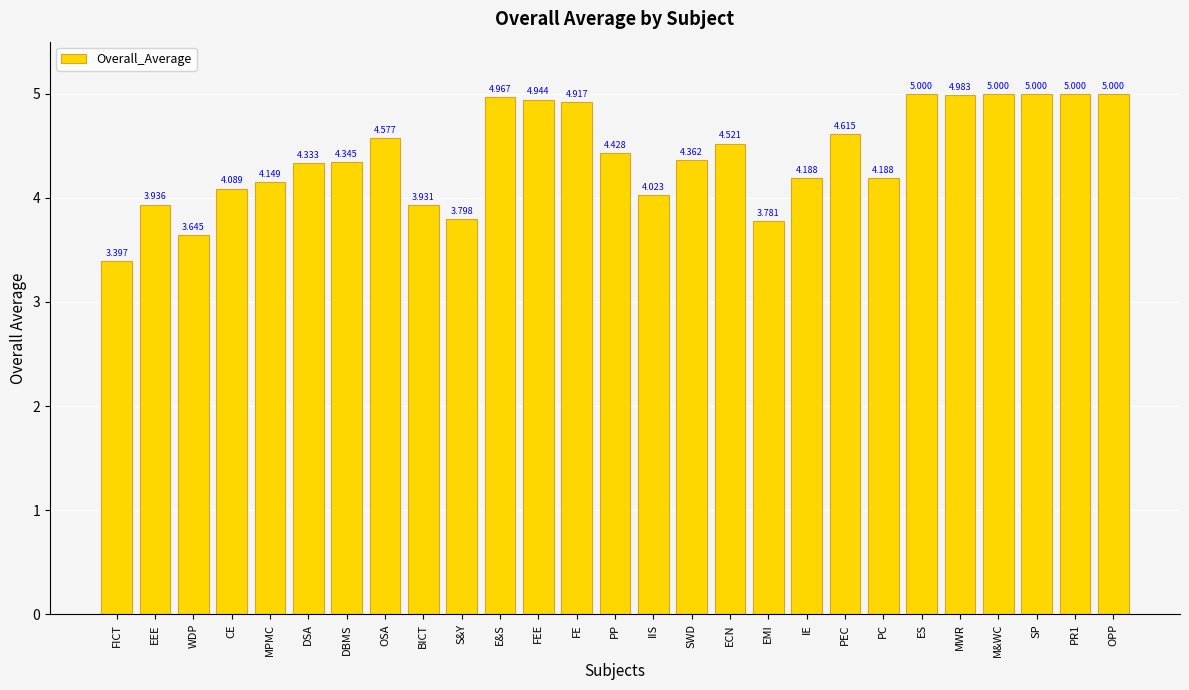

Where does the data first go above 4?

CE